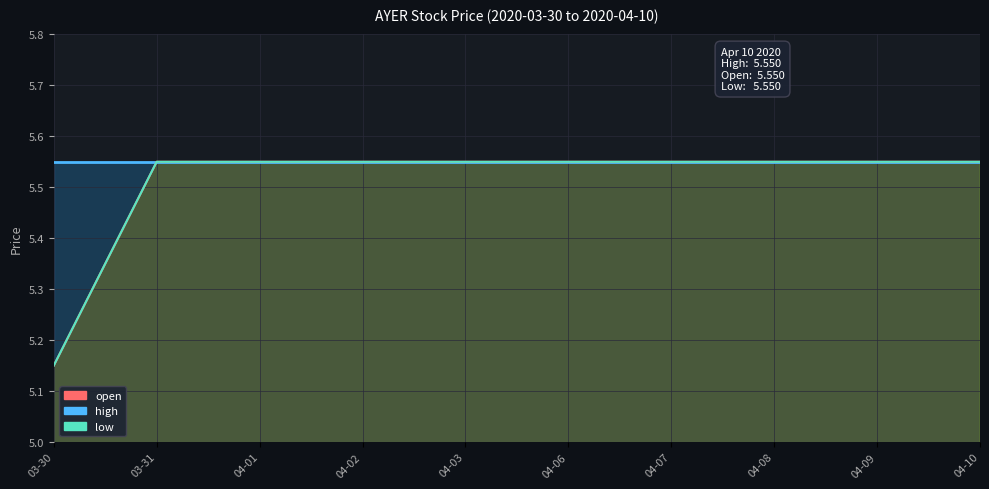

Between 03-30 and 04-09, which series saw the biggest shift?

open